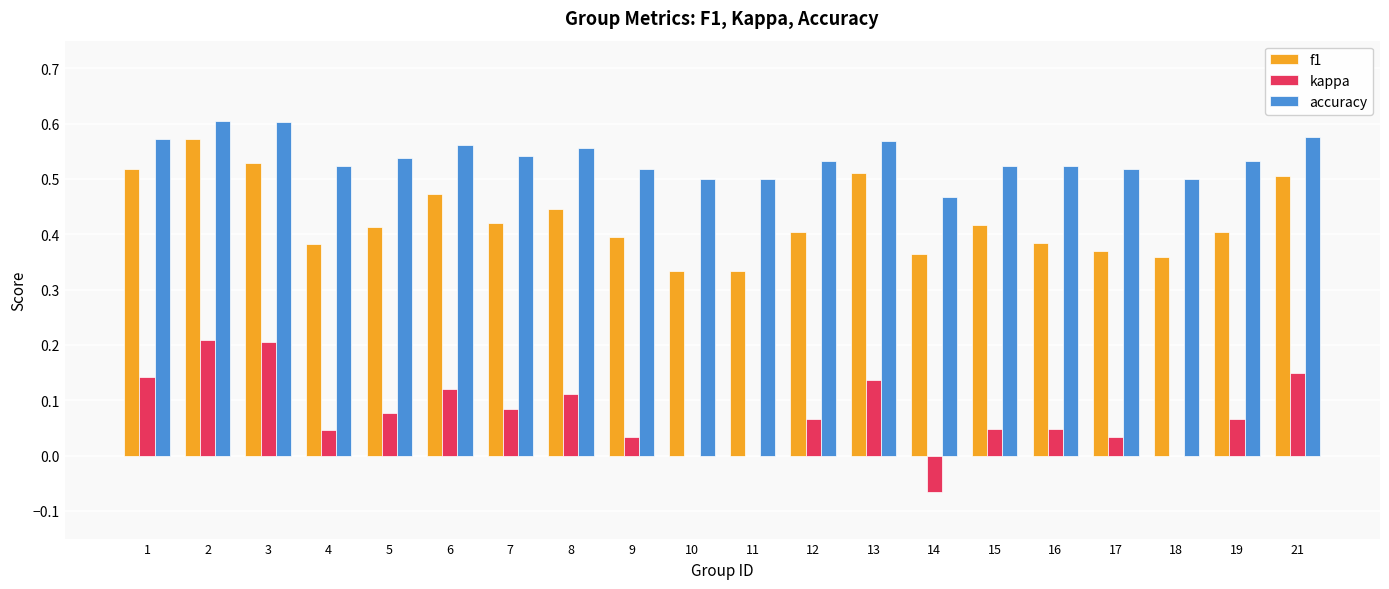

Between 6 and 9, which series saw the biggest shift?

kappa